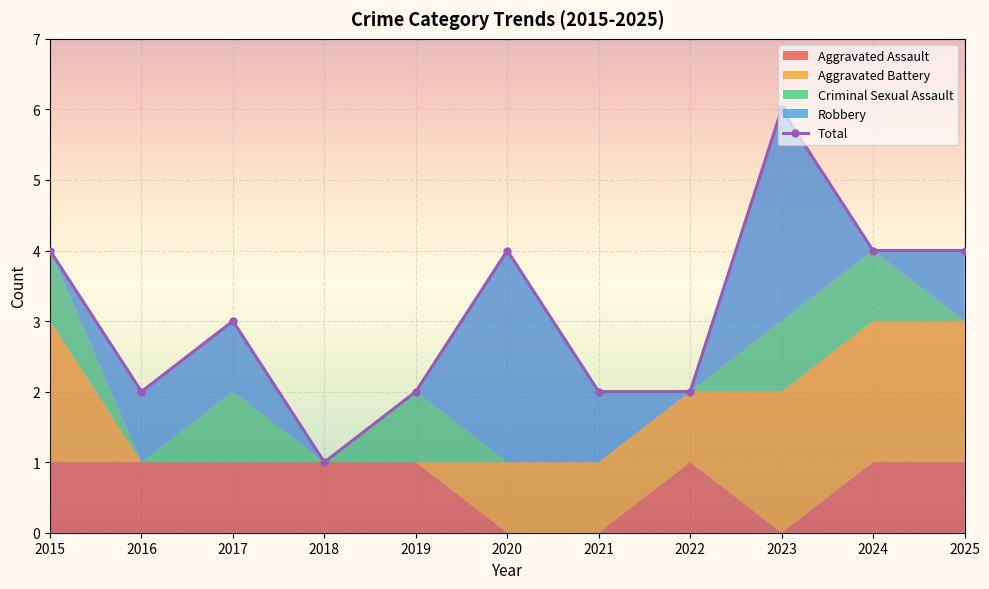

What is the minimum value shown in the chart?

1